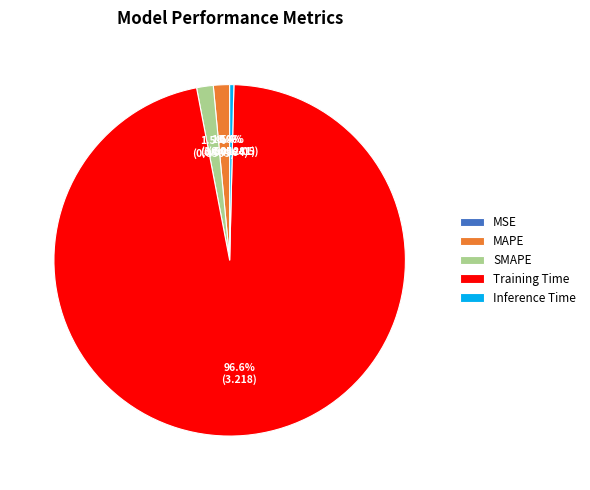

How much of the chart is everything except MAPE?

98.5%